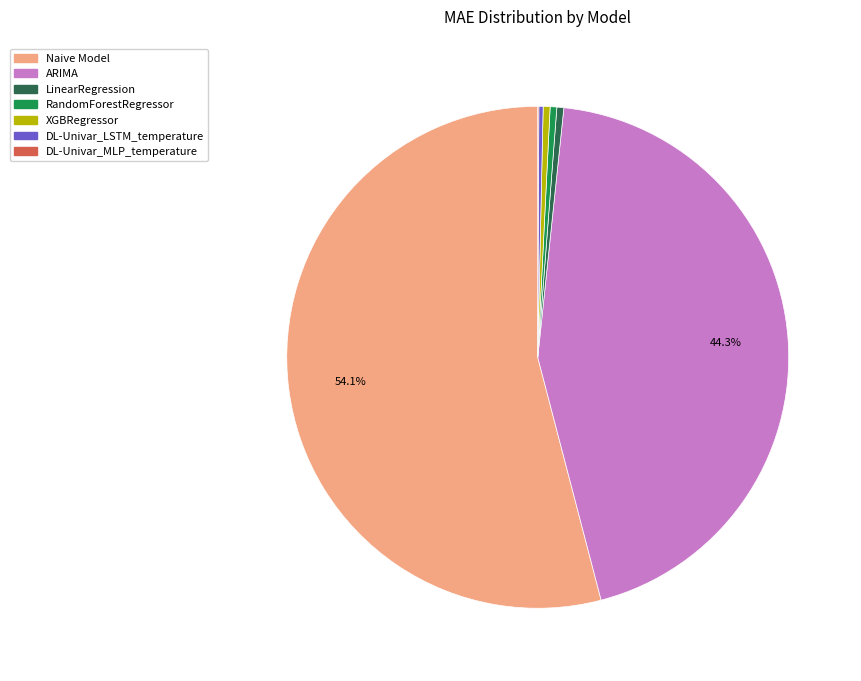

Which slice is the largest?

Naive Model